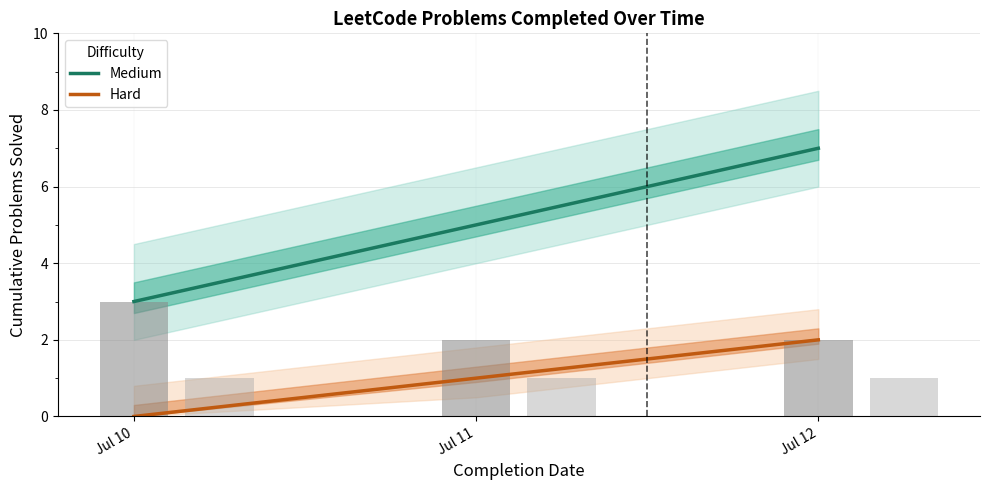

The value of Hard at Jul 10 is 0. True or false?

True